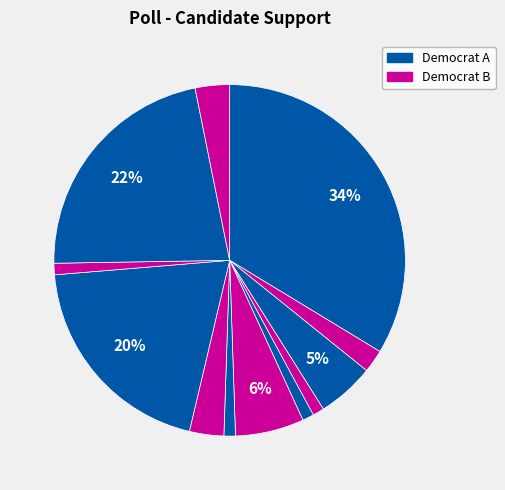

To the nearest percent, what is the average slice percentage?

8%